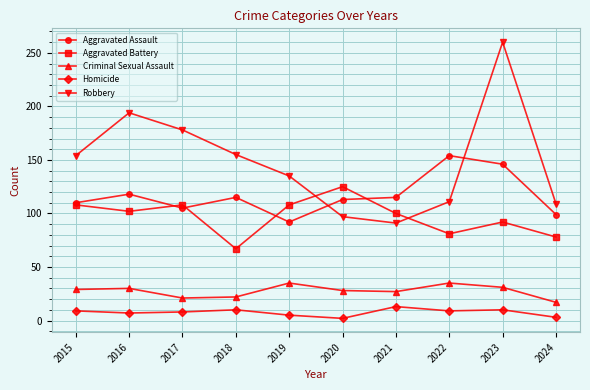

At which label does Aggravated Battery first exceed 102?

2015